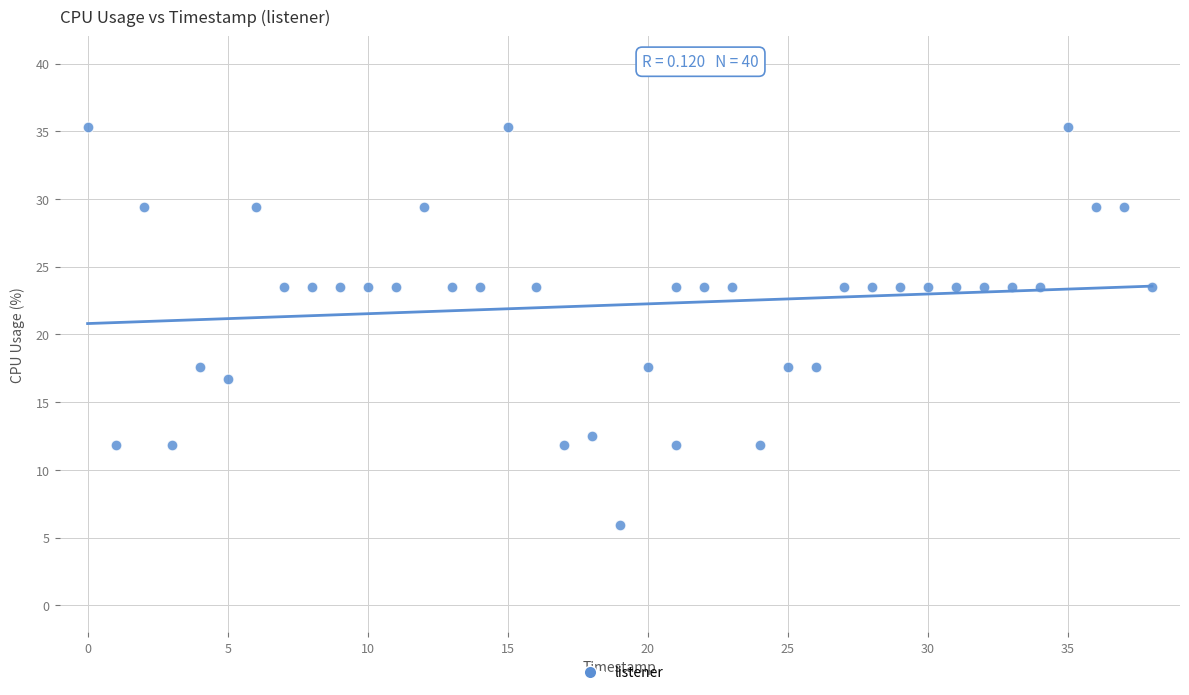

What is the range of Y values (max minus min)?

29.4